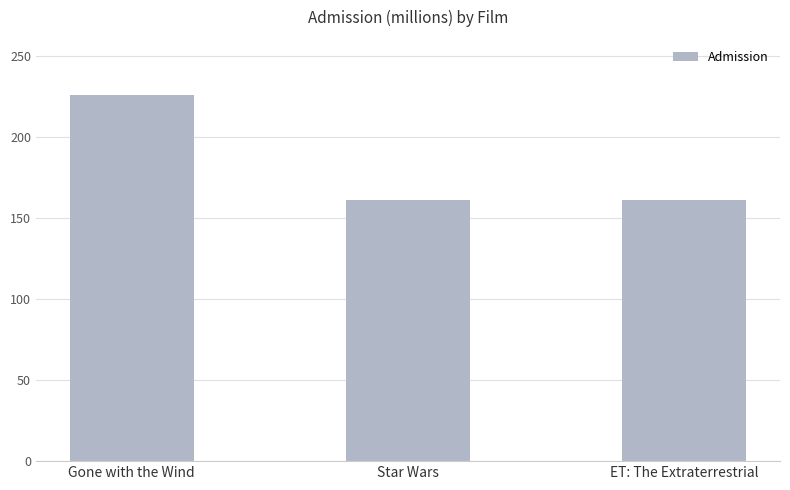

What is the ratio of the value at Gone with the Wind to the value at ET: The Extraterrestrial?

1.4